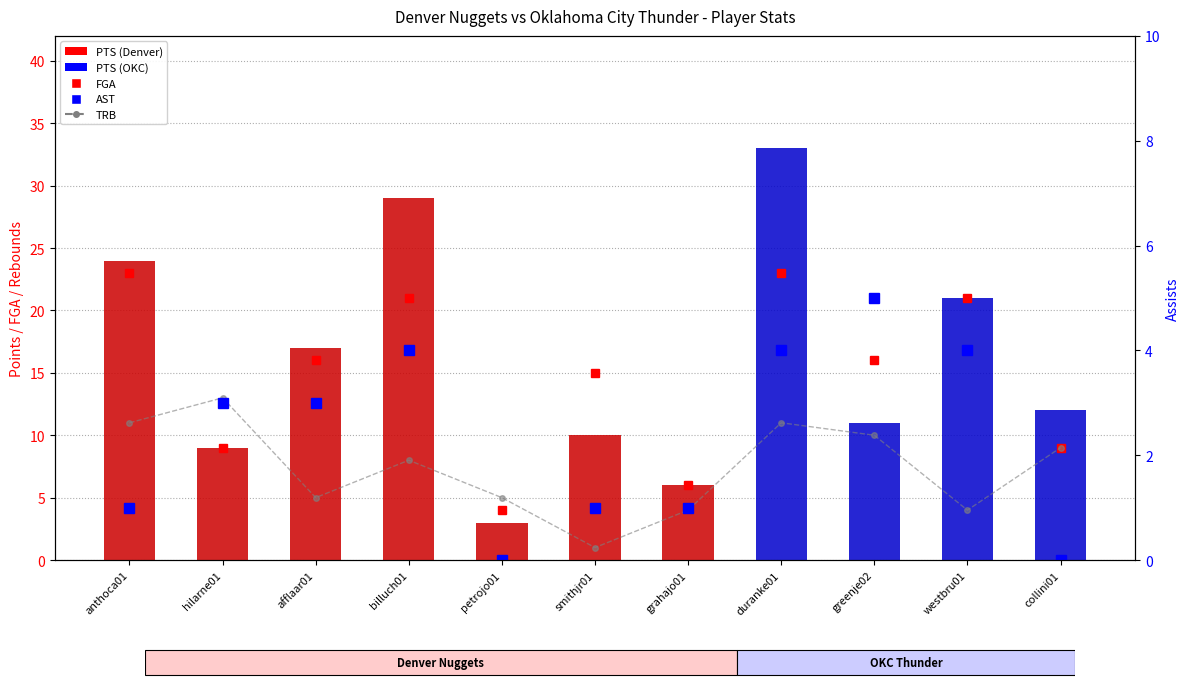

What is the approximate value of AST at anthoca01?

1